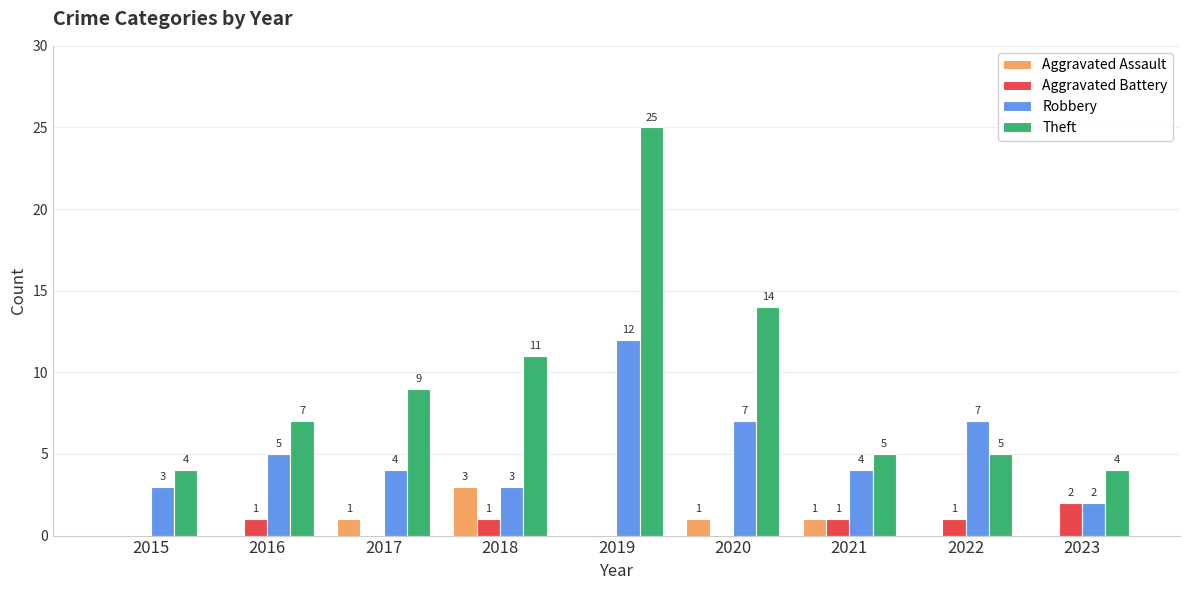

How many positive values does the Aggravated Assault series have?

4